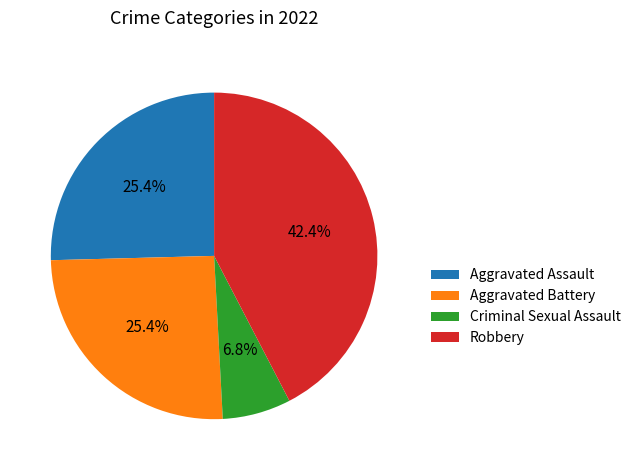

Is Robbery the majority of the pie?

No